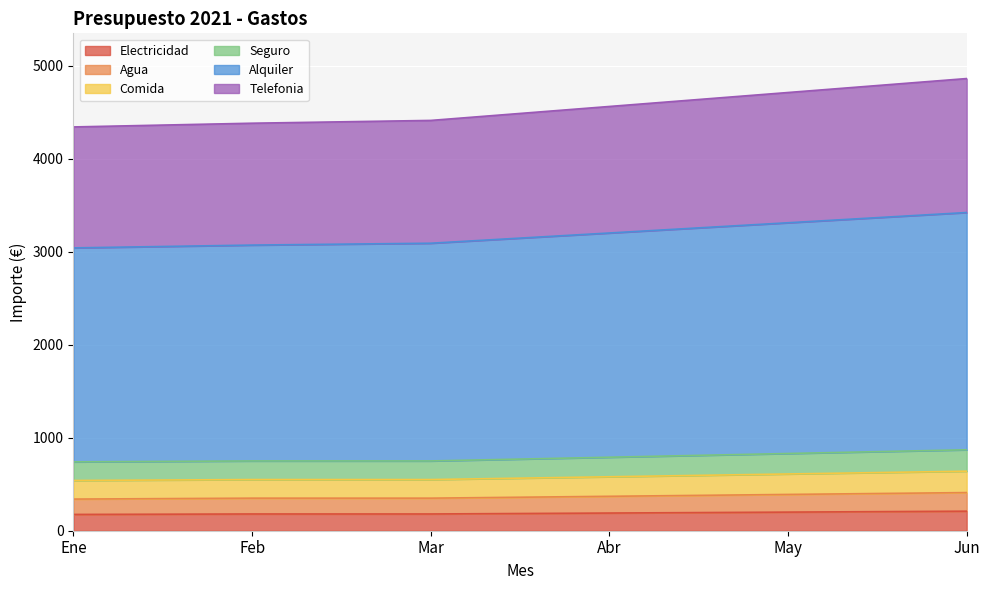

True or false: Alquiler and Seguro intersect in this chart.

False